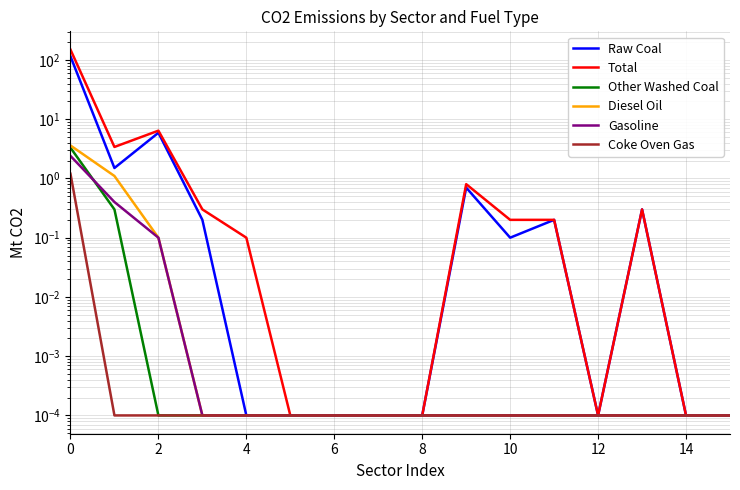

True or false: Gasoline and Coke Oven Gas intersect in this chart.

False